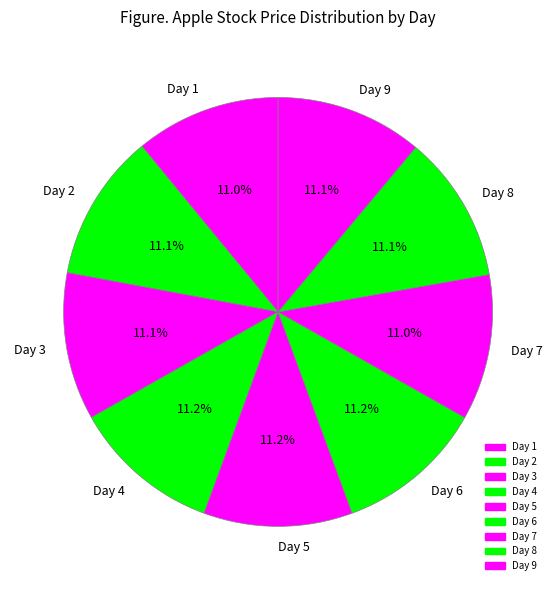

Does any single category account for the majority?

No